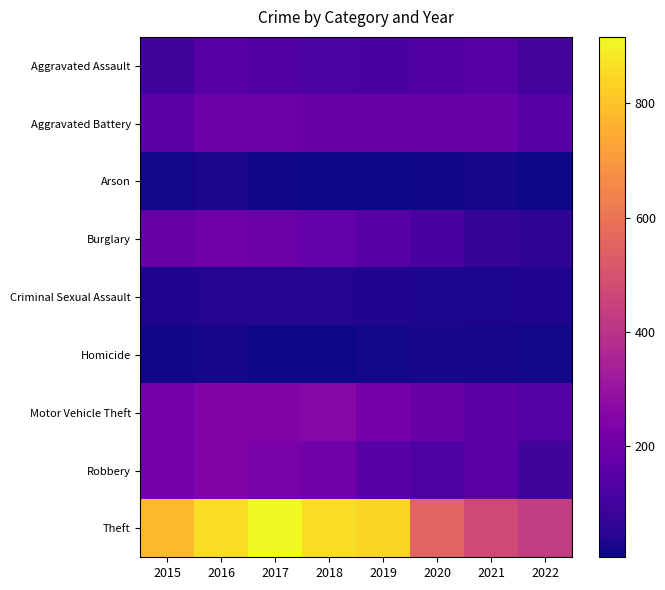

Which series has the largest range (max minus min)?

Theft